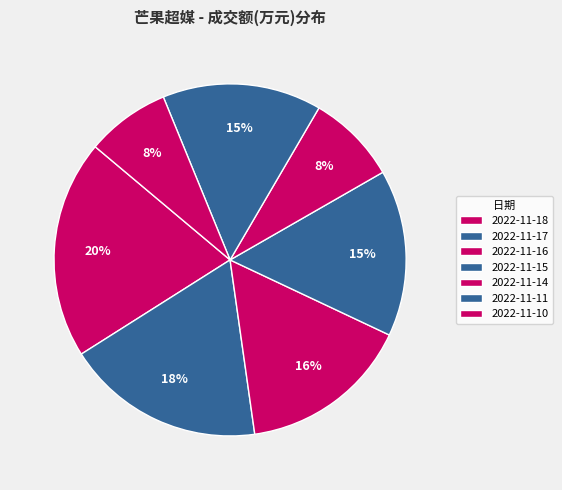

What is the change in value from 2022-11-17 to 2022-11-11?

-11958